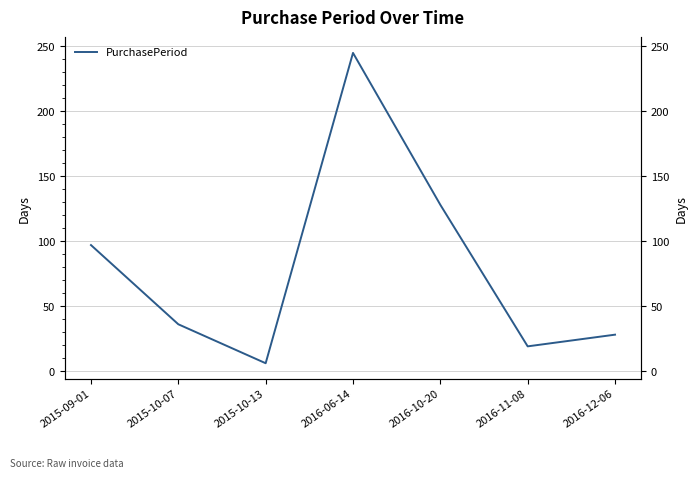

Which has a higher value, 2015-10-07 or 2016-06-14?

2016-06-14